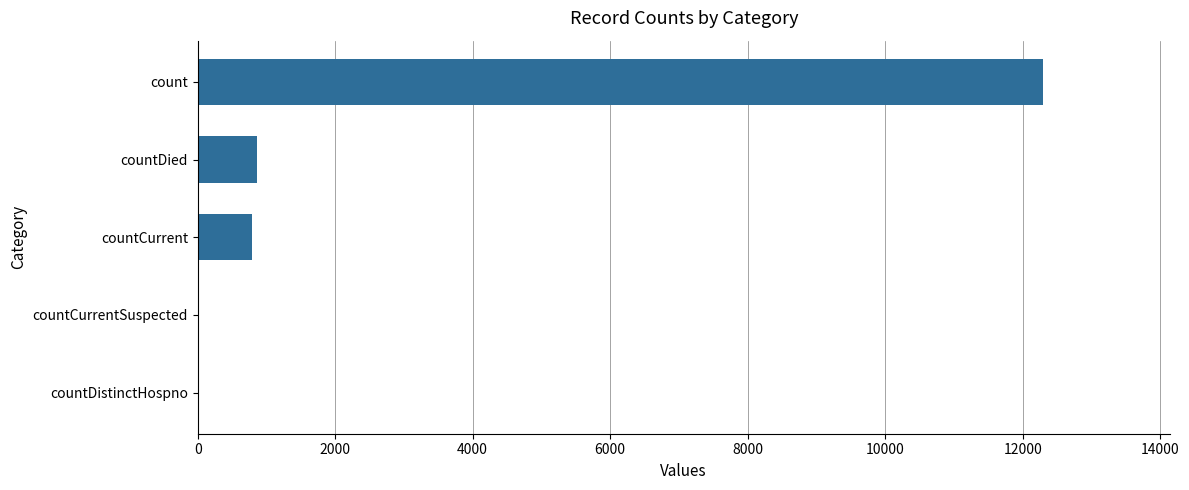

Between countCurrentSuspected and countDied, which is larger?

countDied